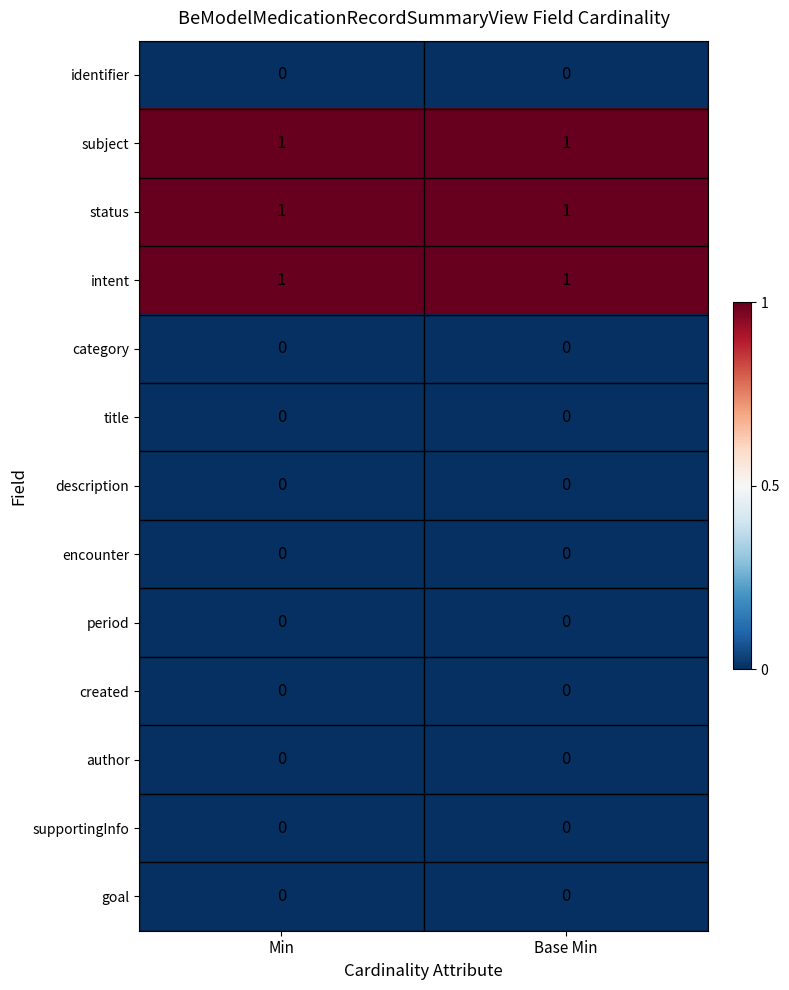

What is the total value across all series at Base Min?

3